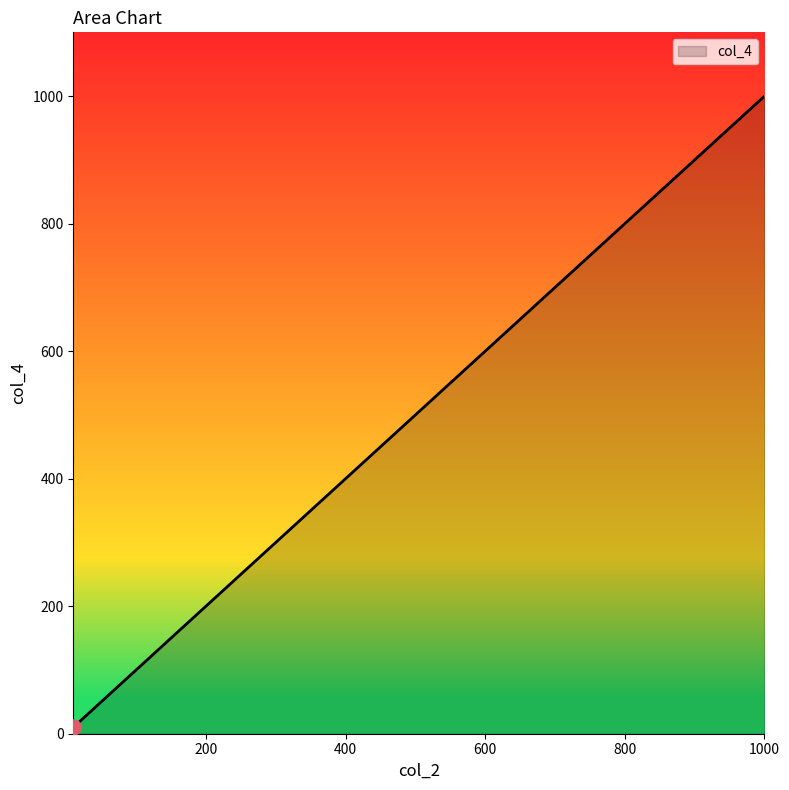

True or false: there are more than 1 points higher than both neighbors.

False